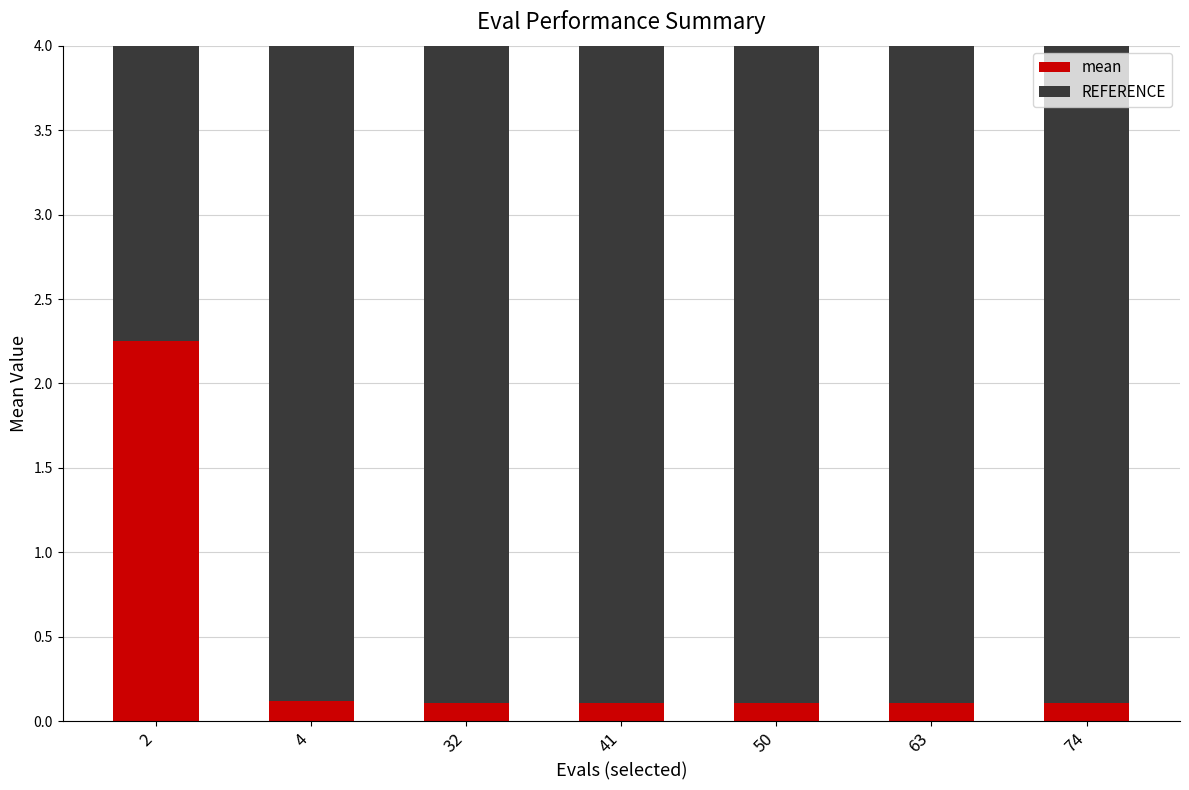

Is it true that mean equals 0.1 at 63?

True